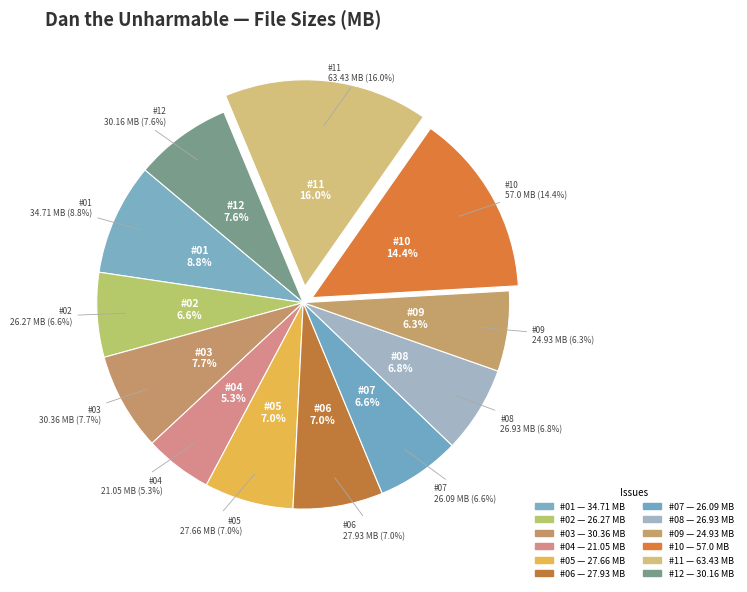

Does Dan the Unharmable #12.cbr represent more than half of the total?

No